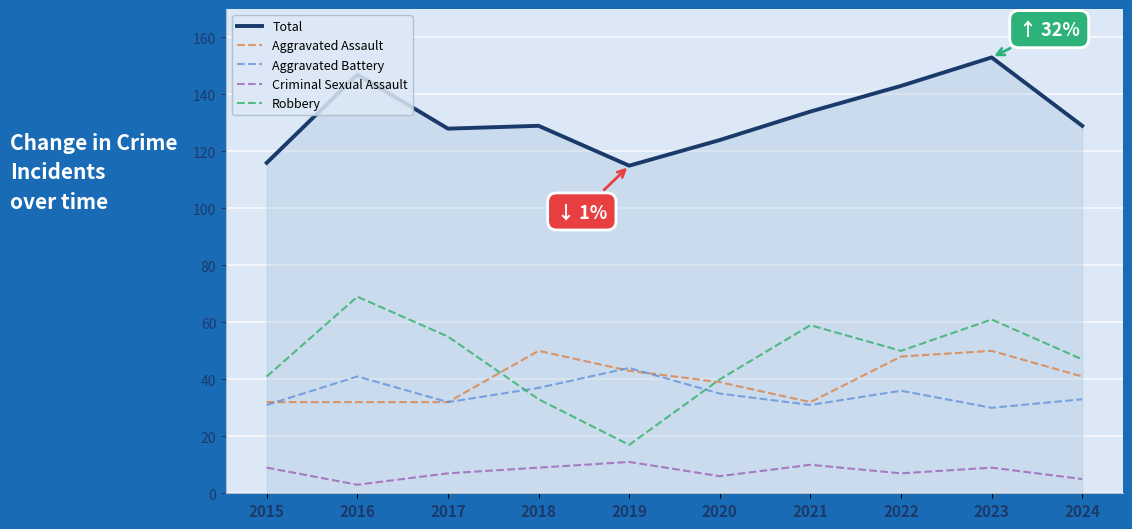

At which category does the chart reach its peak across all series?

2023